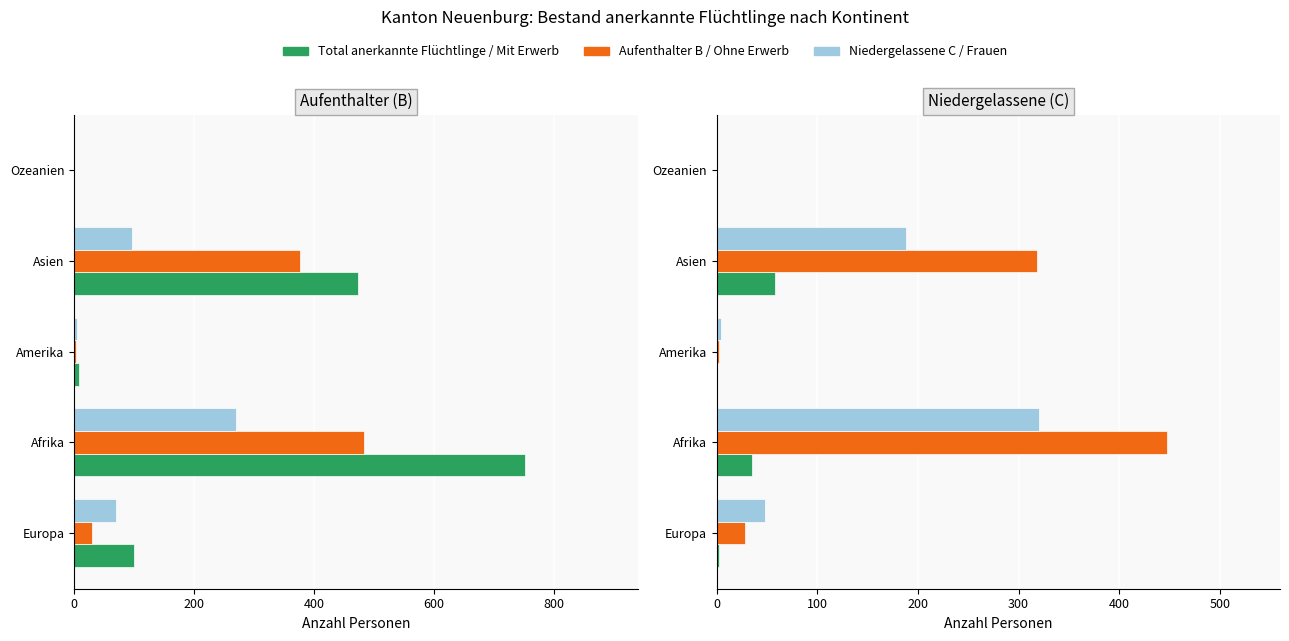

Is it true that Total anerkannte Flüchtlinge equals 7 at 400?

True